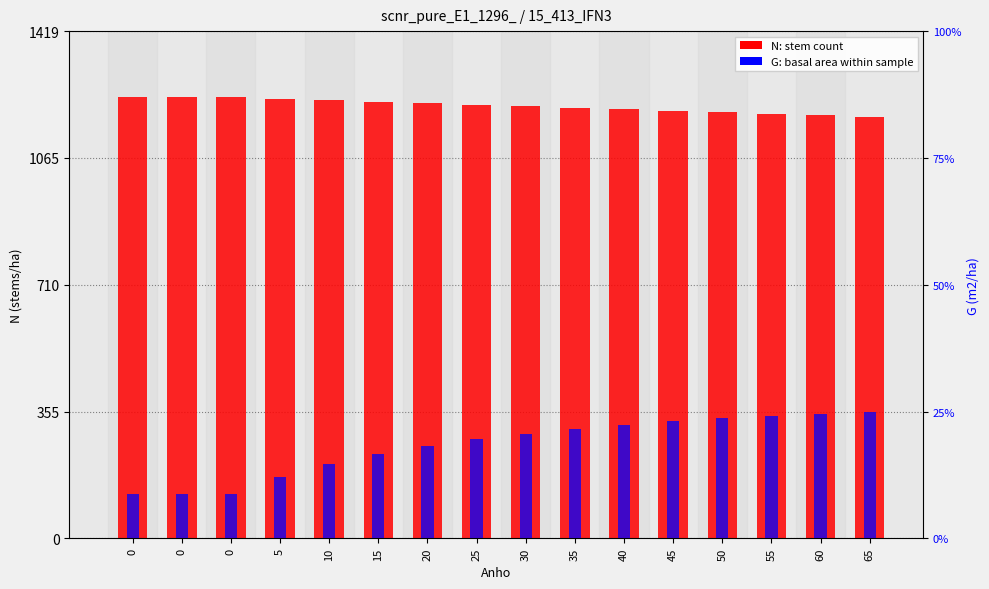

How many bars are there in each group?

2